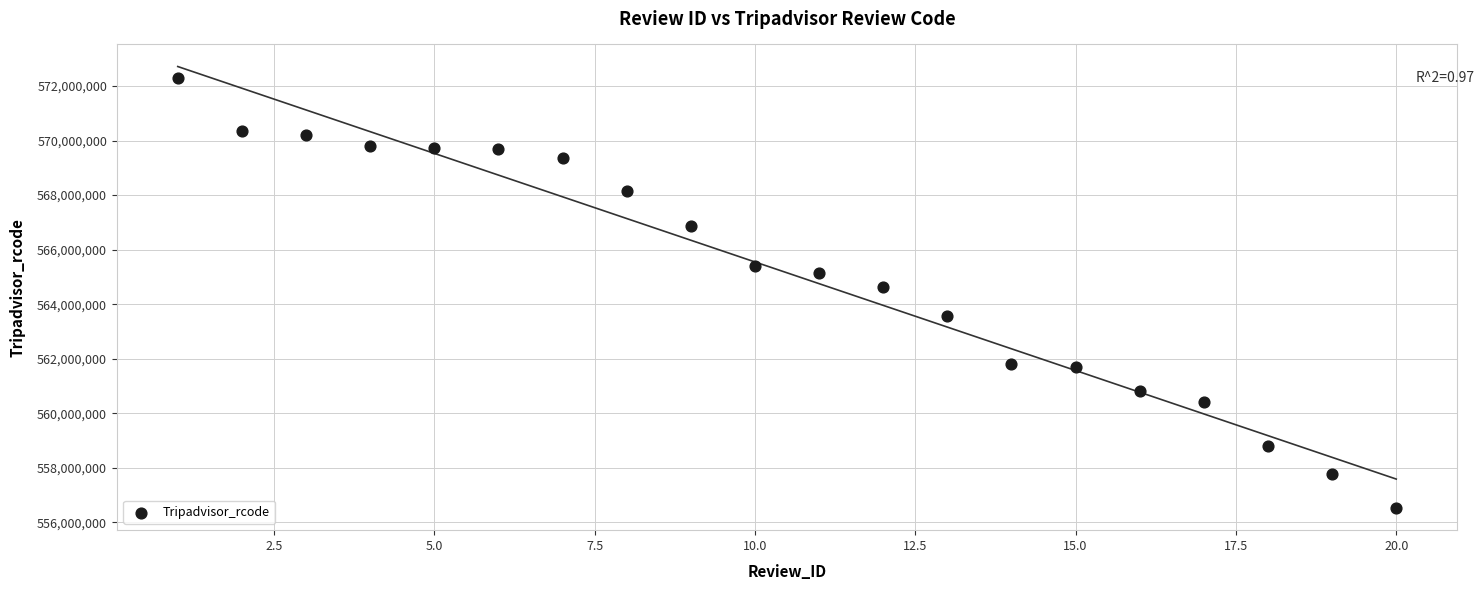

What is the range of X values (max minus min)?

19